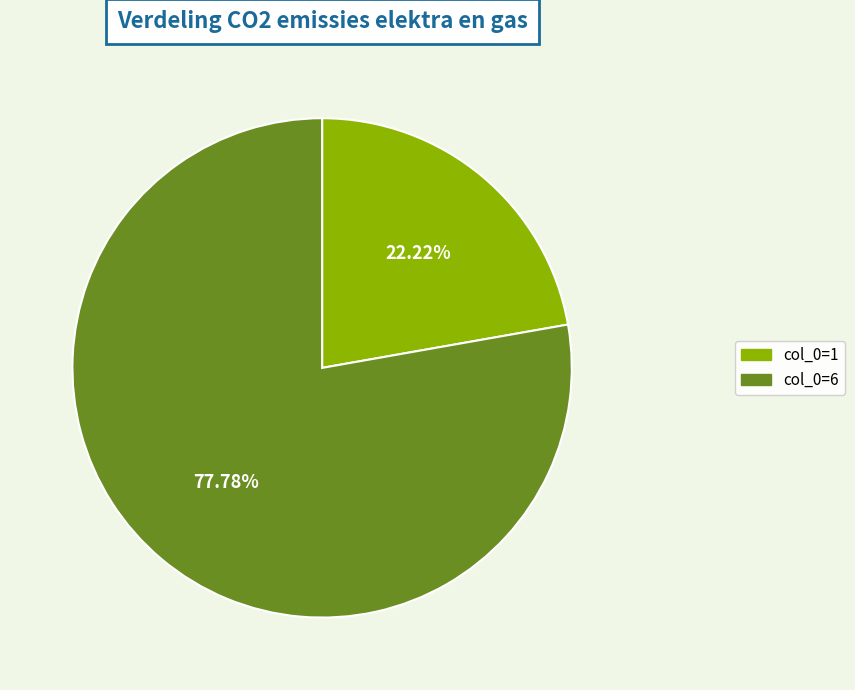

Between col_0=1 and col_0=6, which is larger?

col_0=6